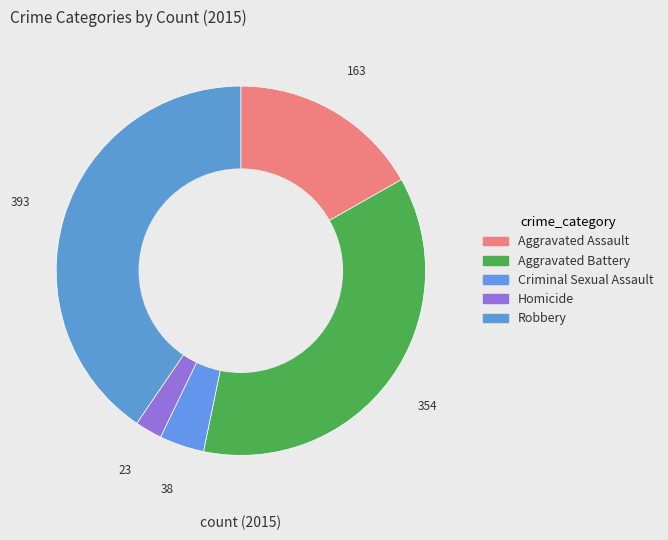

Which category has the smallest portion of the pie?

Homicide